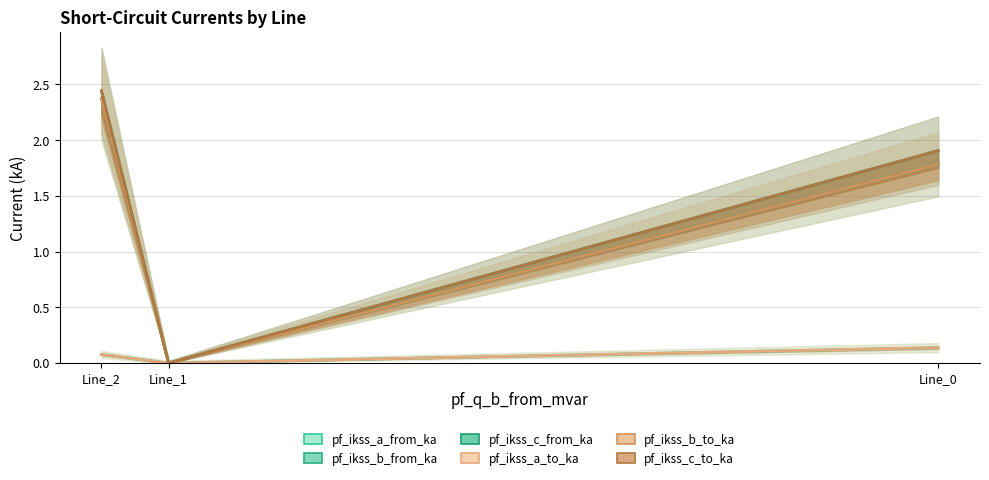

Rank the categories by pf_ikss_c_to_ka value from lowest to highest.

Line_1, Line_0, Line_2